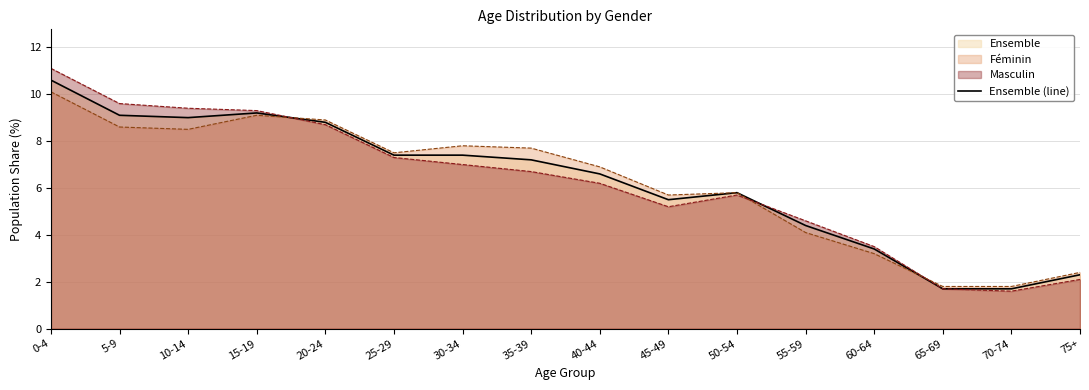

What is the maximum value shown in the chart?

11.1